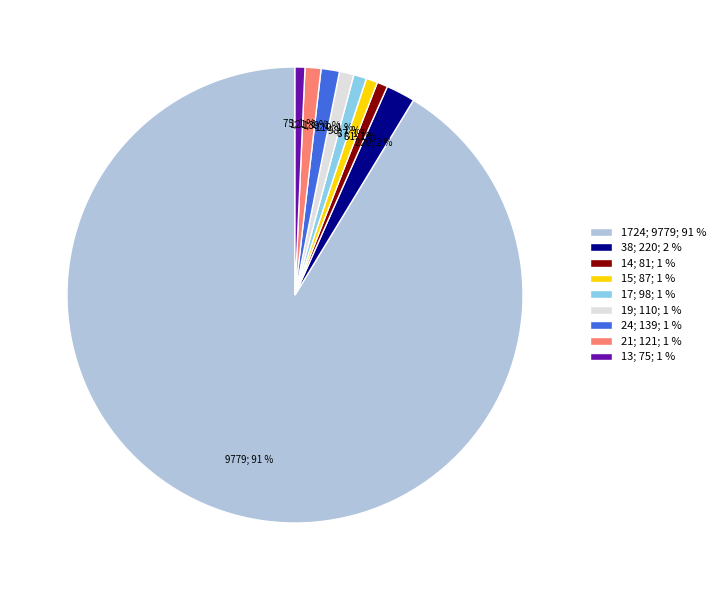

Is the sum of 14; 81; 1 % and 15; 87; 1 % greater than half?

No